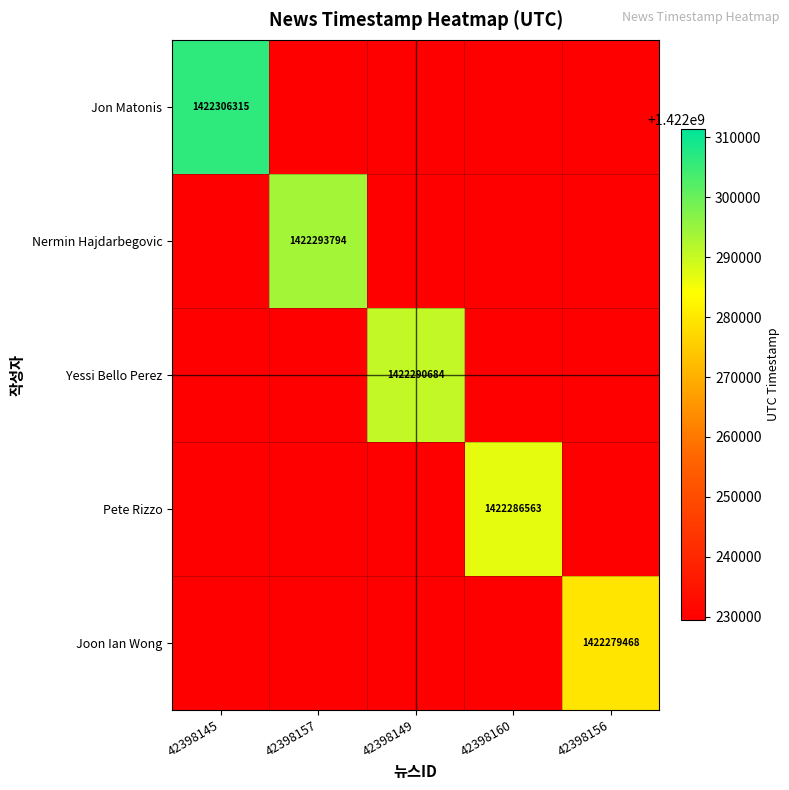

True or false: Jon Matonis has a value of 1422229468 at 42398160.

True